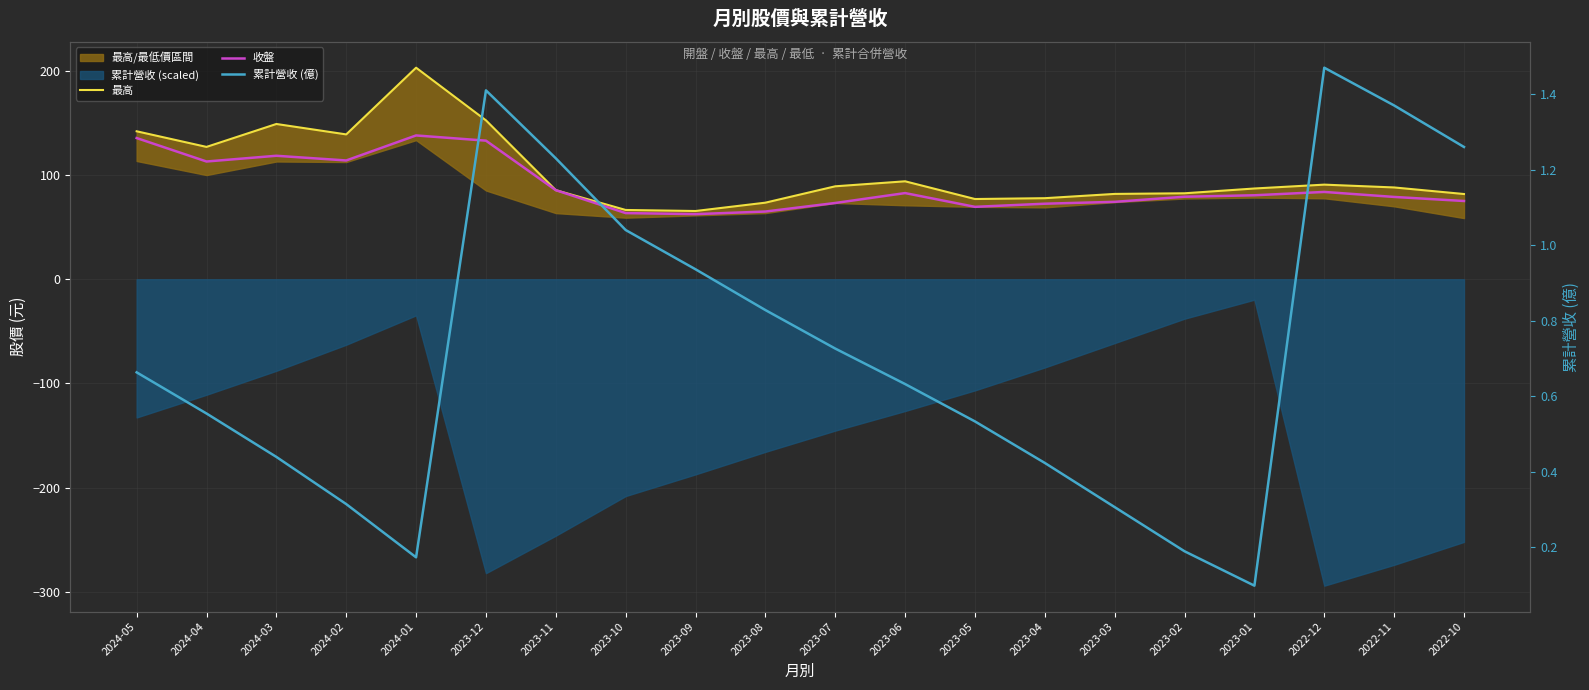

Which series has the widest spread of values?

最高